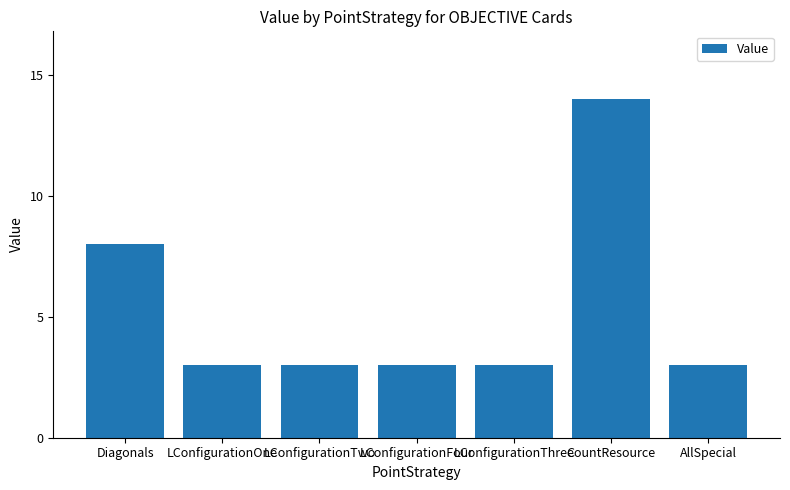

What is the value of the 6th bar from the left?

14